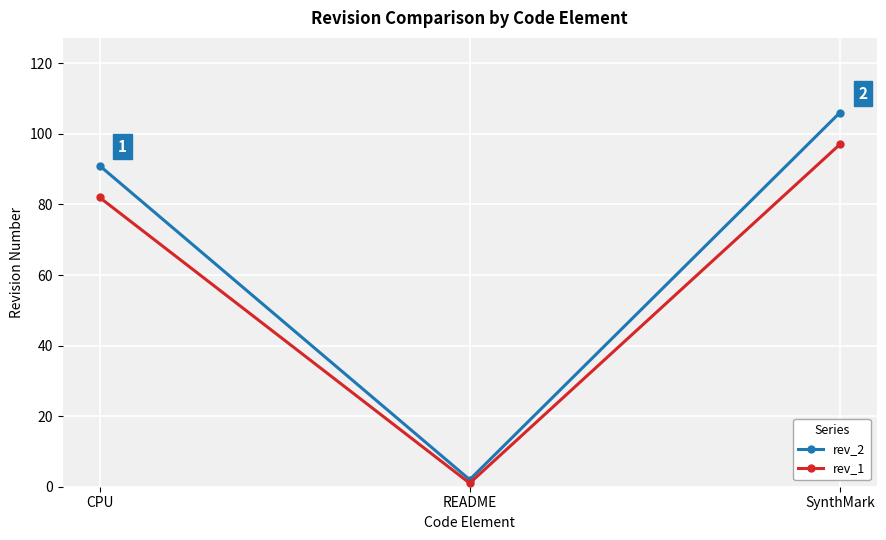

What position from the right is CPU?

3